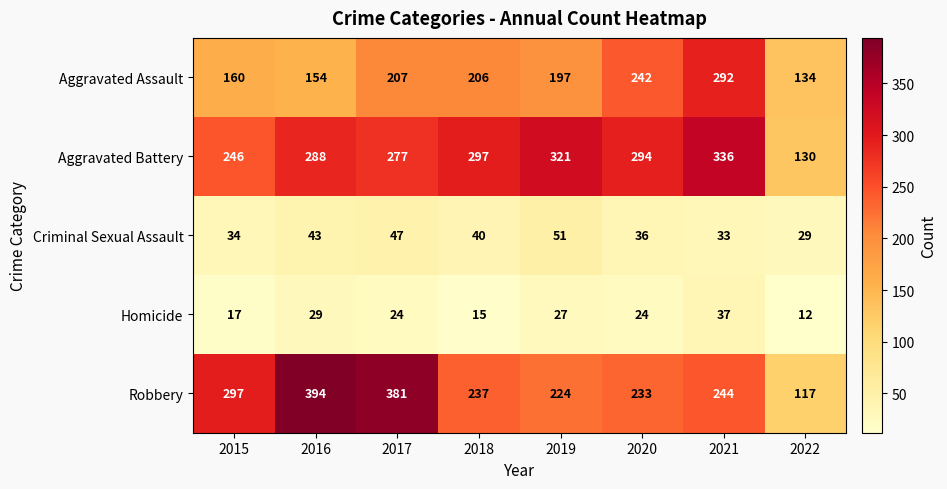

Which series has the largest total across all categories?

Aggravated Battery